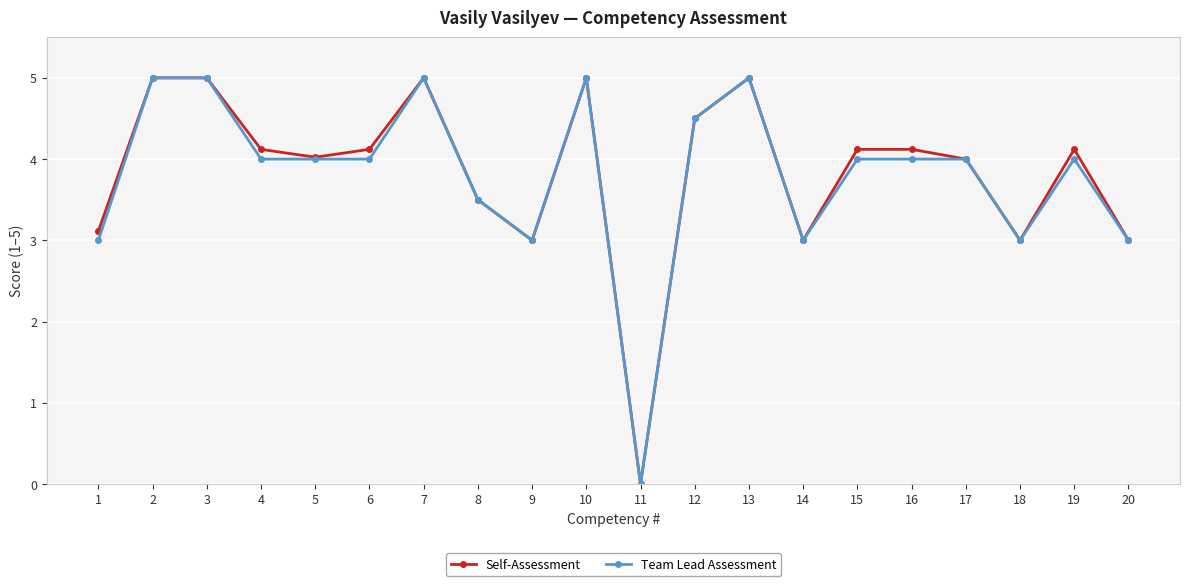

Which series changed the most between 2 and 14?

Self-Assessment